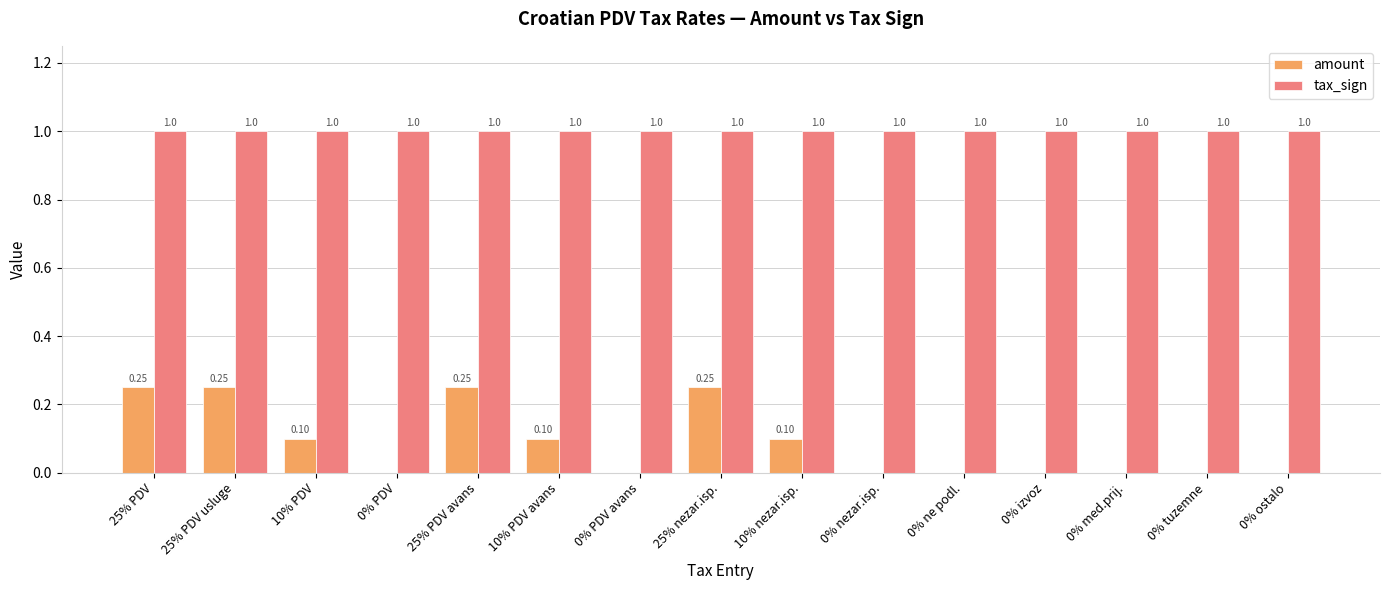

What is the sum of all amount values?

1.3